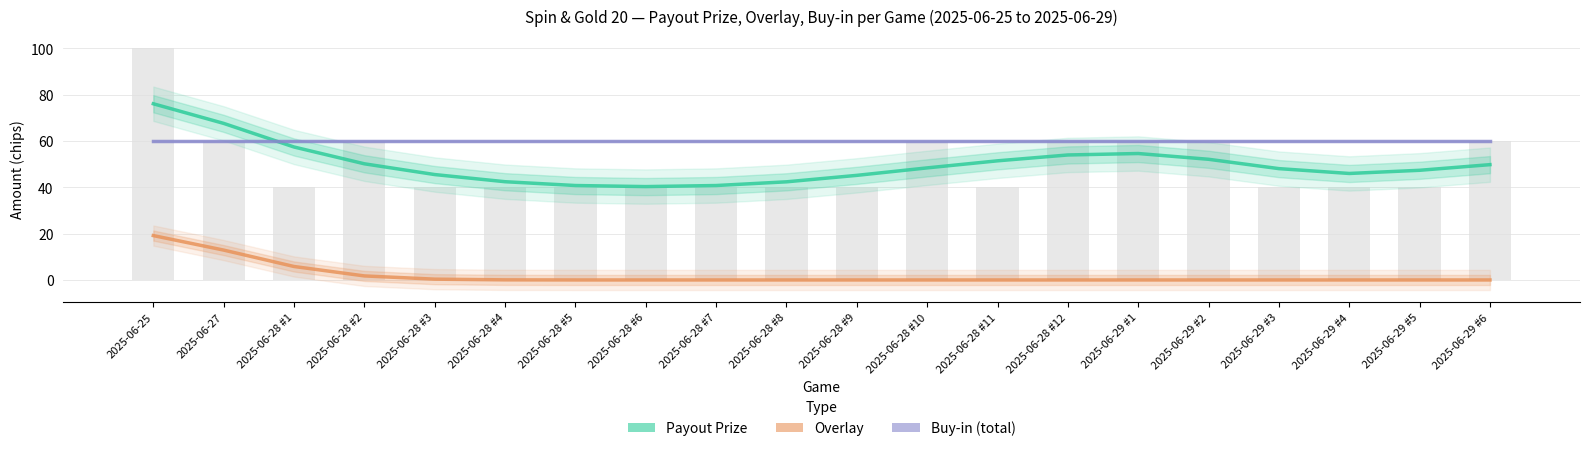

What is the value of the Payout Prize bar at the 6th from the left?

42.4